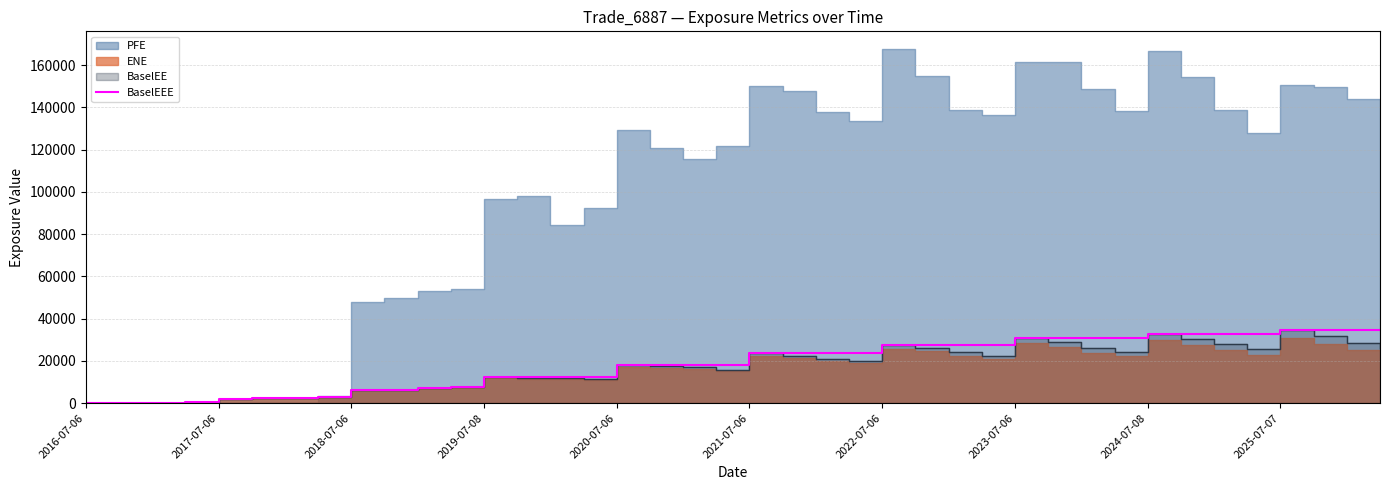

What is the value of the 32nd point from the left?

30704.4